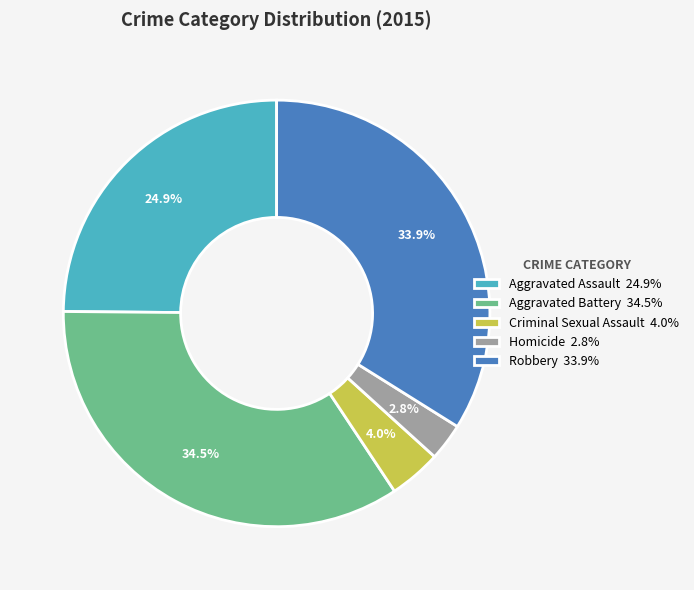

Which has a higher value, Aggravated Assault 24.9% or Aggravated Battery 34.5%?

Aggravated Battery 34.5%